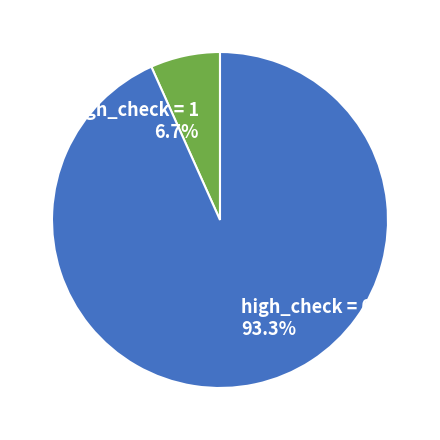

How many segments does this pie chart have?

2